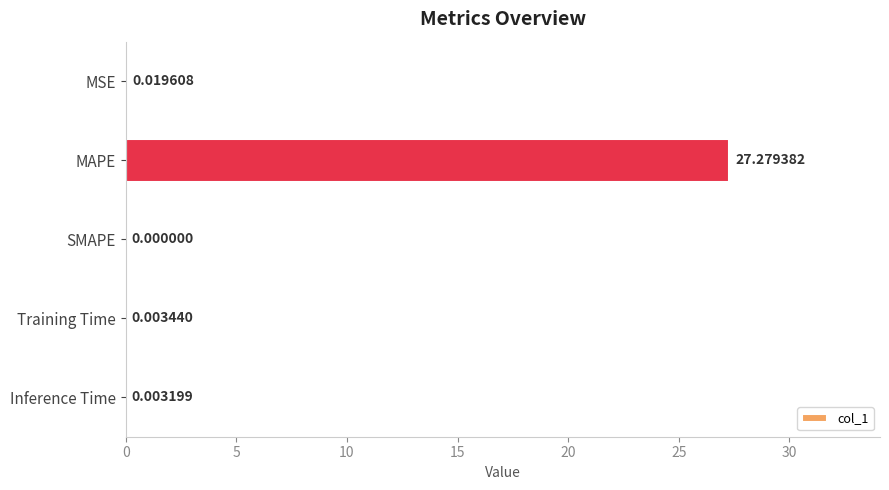

Are the bars grouped side by side (vs. stacked)?

No